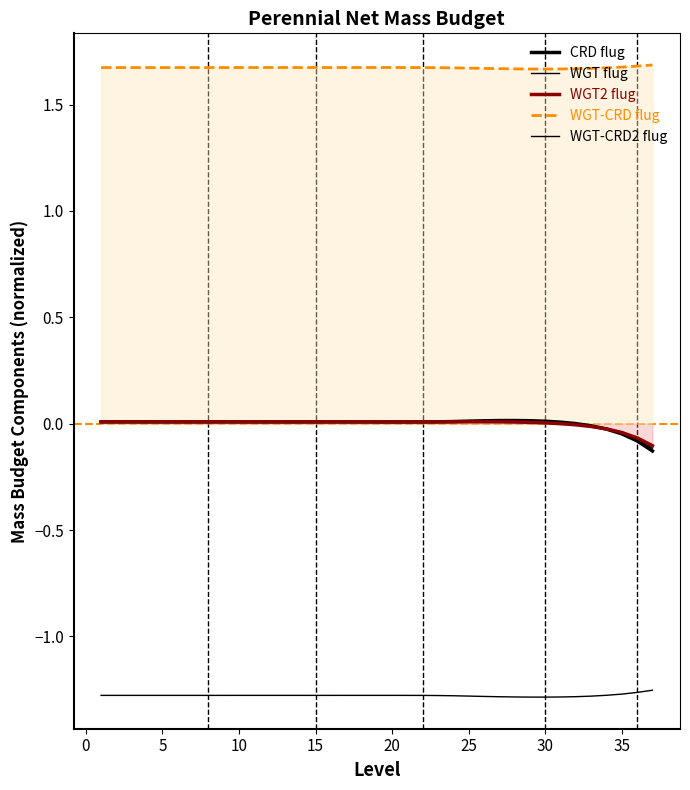

Rank the series by their maximum value, from highest to lowest.

WGT-CRD flug, CRD flug, WGT flug, WGT2 flug, WGT-CRD2 flug